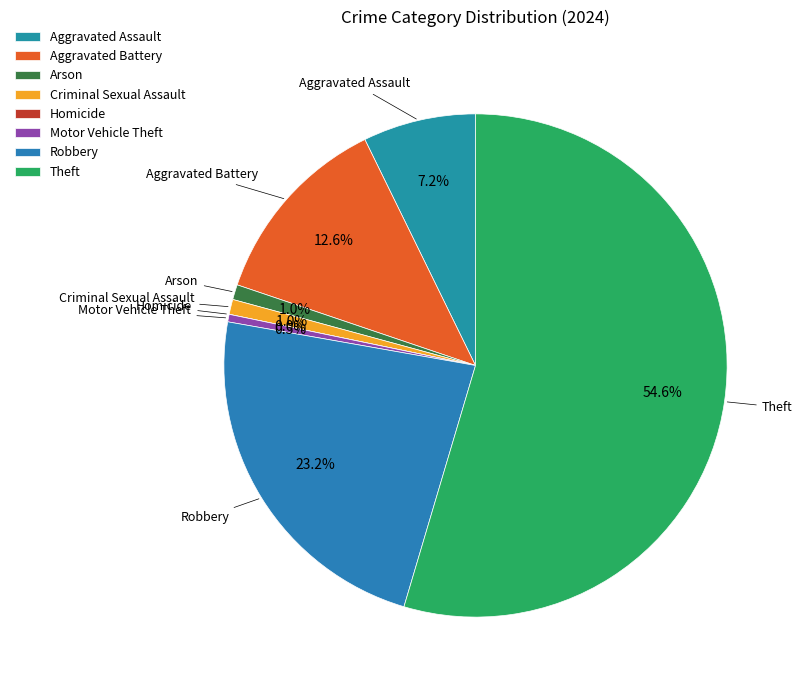

What is the majority slice?

Theft